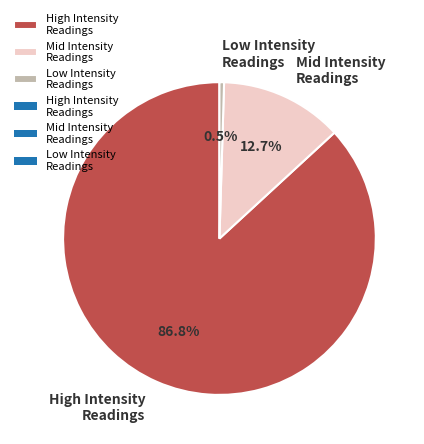

Which category accounts for the majority?

High Intensity Readings